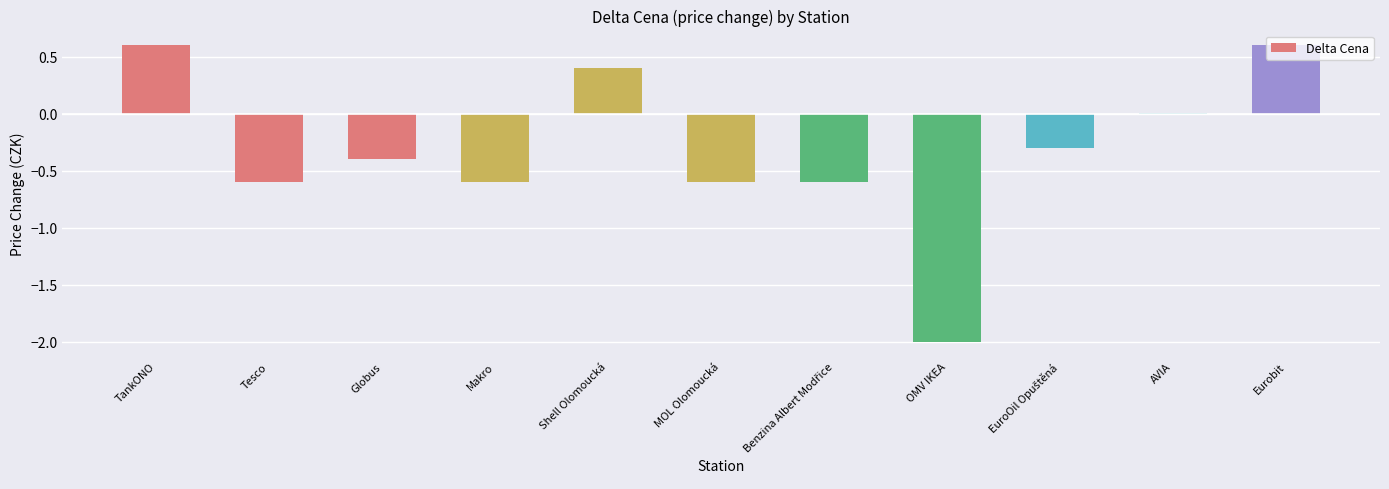

Is it true that the value at TankONO is 0.6?

True